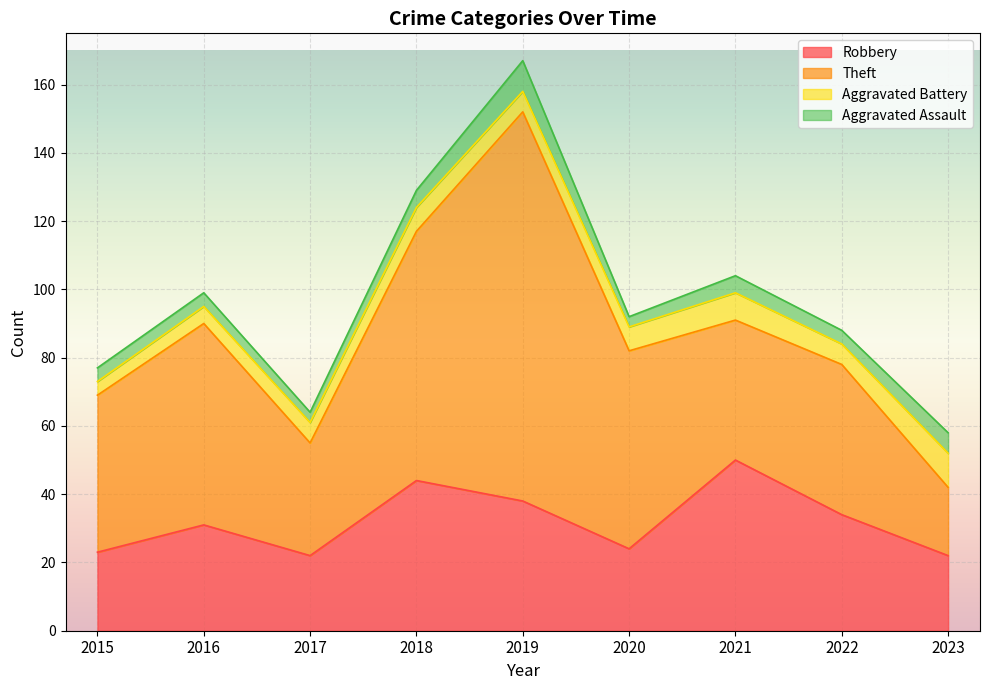

Which category has the highest value across all series?

2019